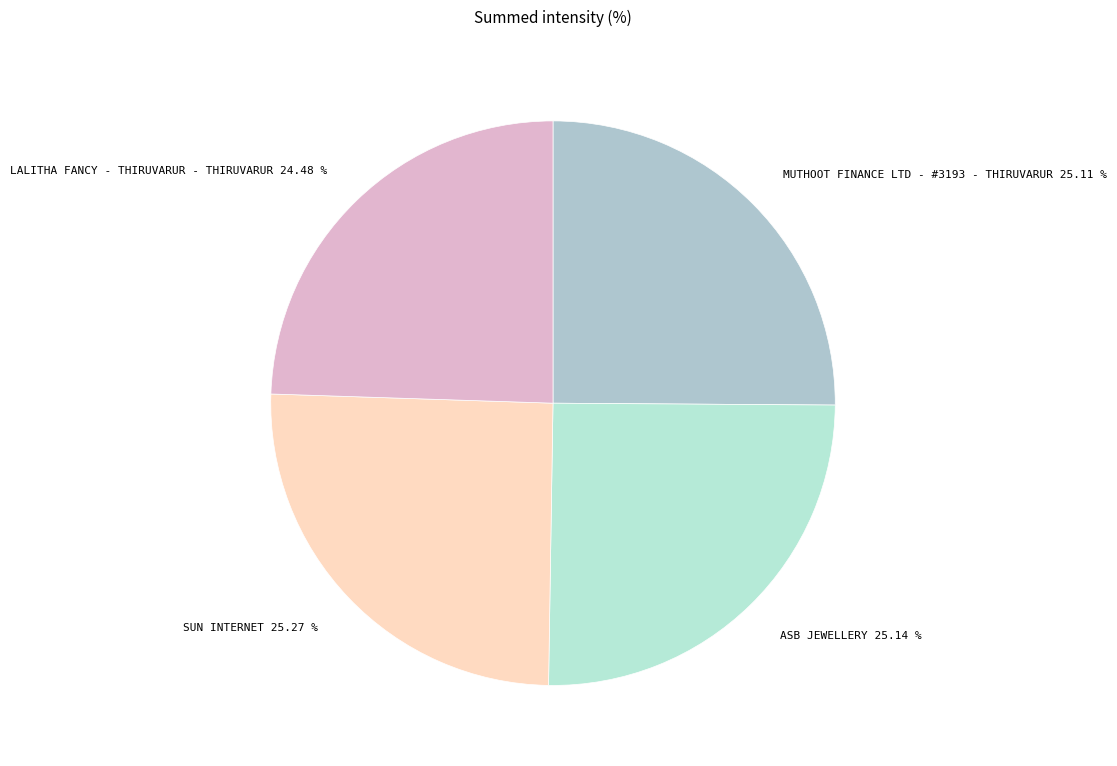

Which category has the smallest portion of the pie?

LALITHA FANCY - THIRUVARUR - THIRUVARUR